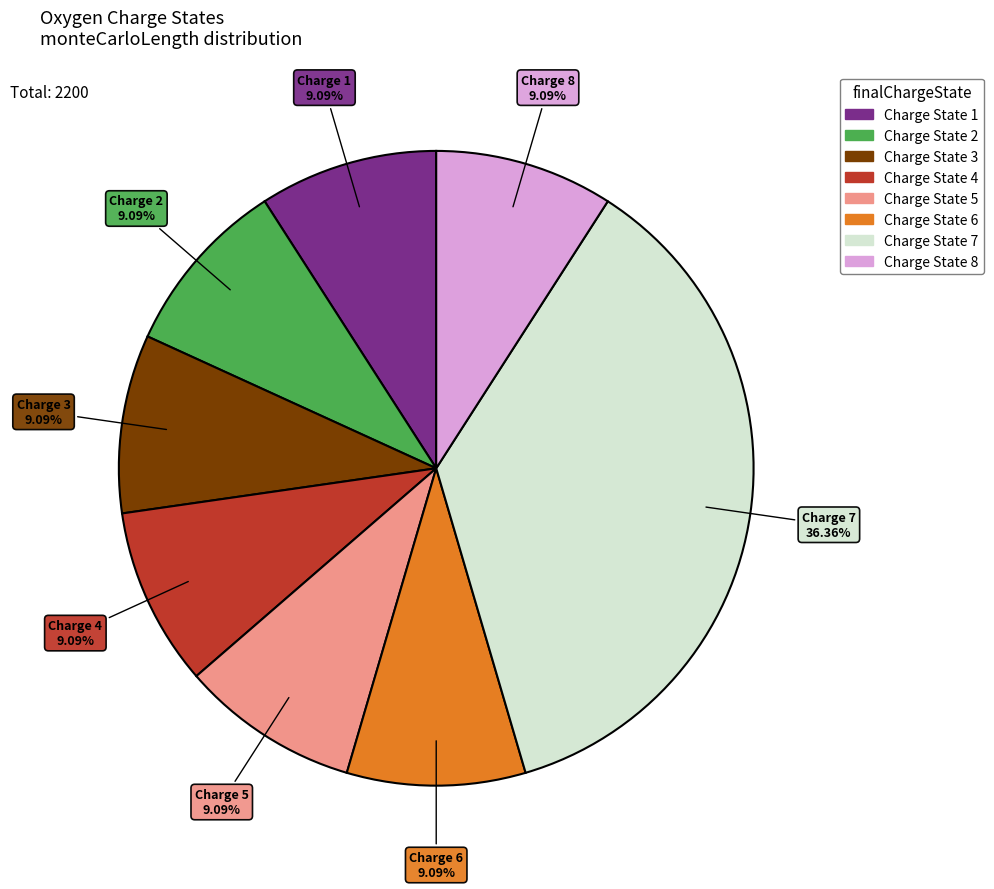

Which category has the biggest portion of the pie?

Charge State 7